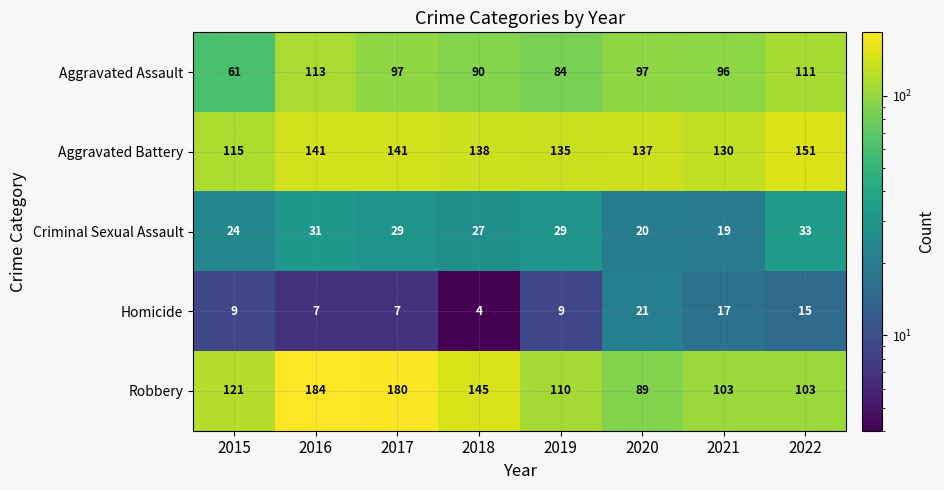

What is the spread (max minus min) of values at 2016?

177